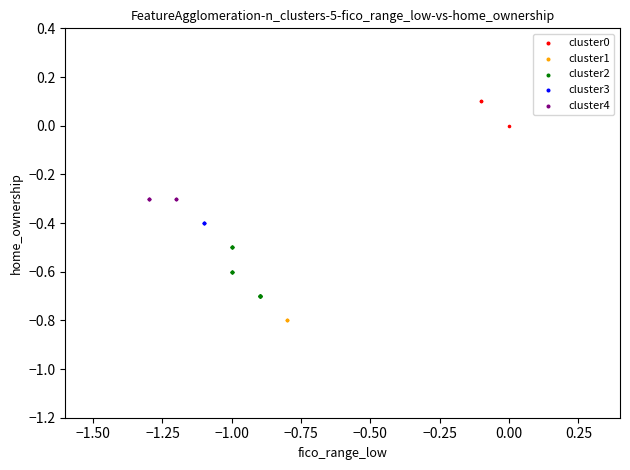

What are all the series names shown in the legend?

cluster0, cluster1, cluster2, cluster3, cluster4